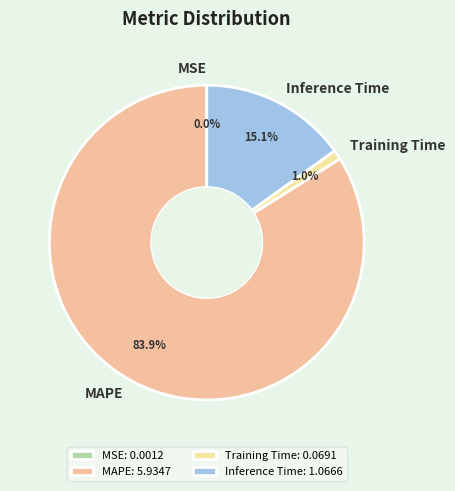

Which has a higher value, Training Time or MAPE?

MAPE